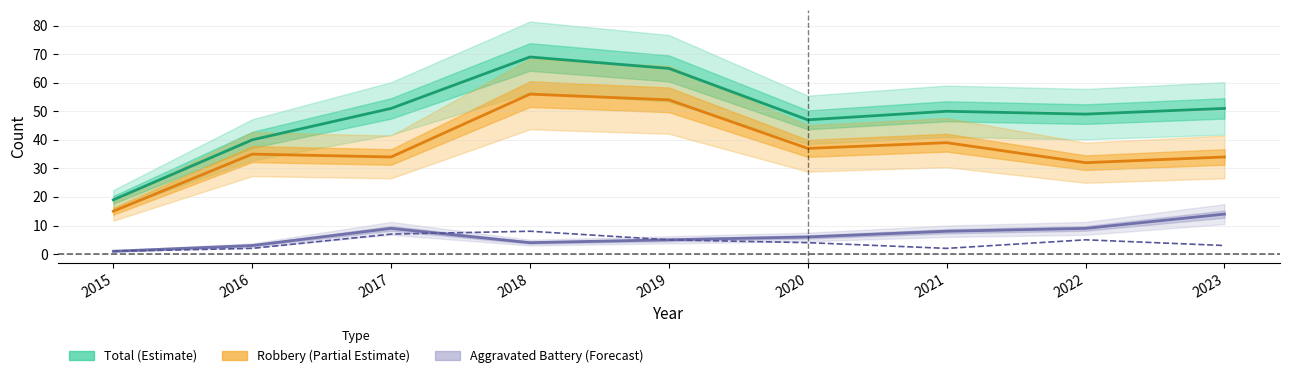

List the labels in order of Aggravated Battery value, smallest first.

2015, 2016, 2018, 2019, 2020, 2021, 2017, 2022, 2023